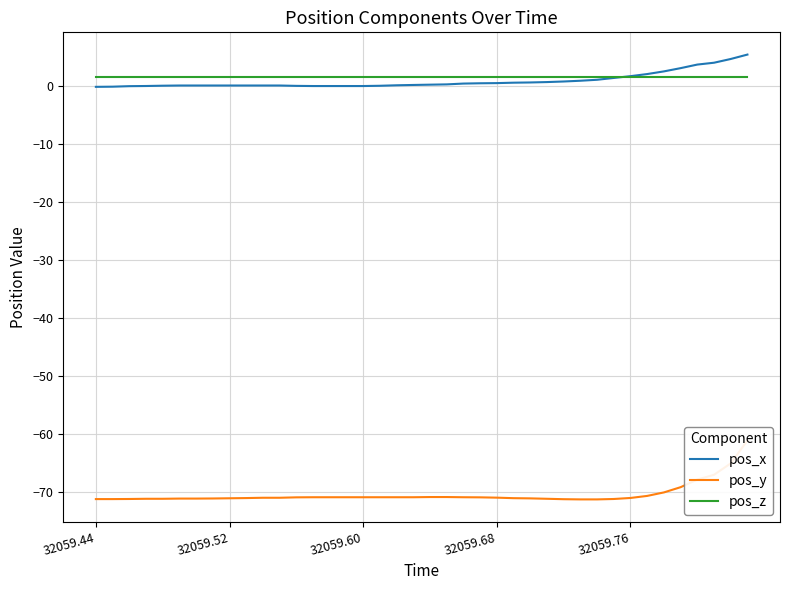

Between 18 and 33, which series saw the biggest shift?

pos_x